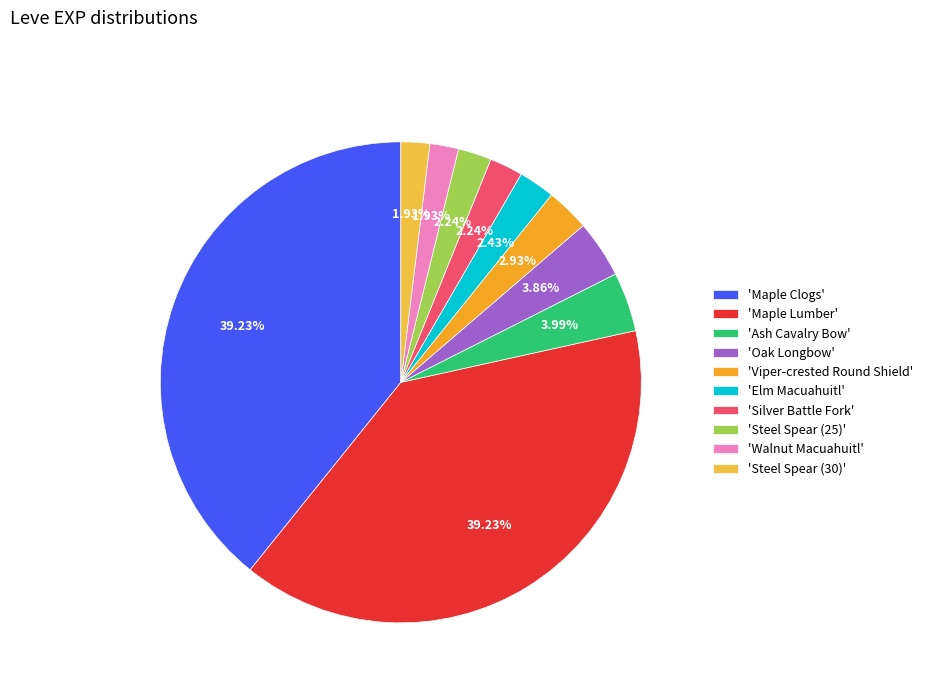

How many slices are in this pie chart?

10